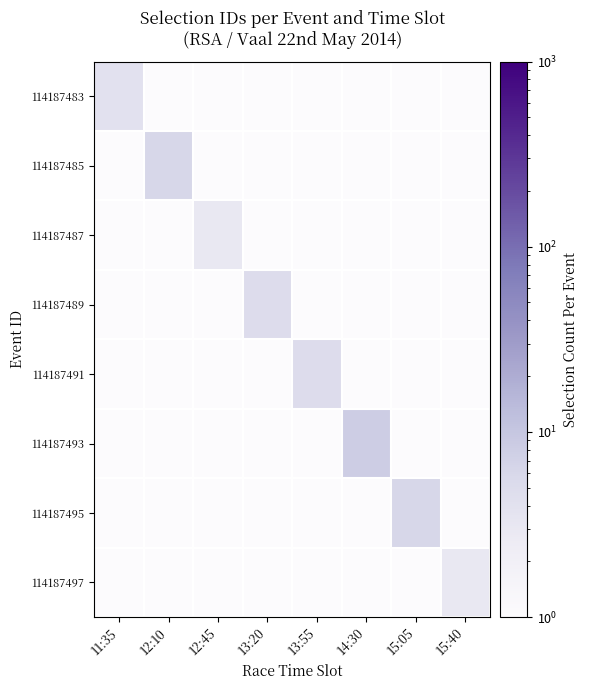

Count the number of data series in this chart.

8